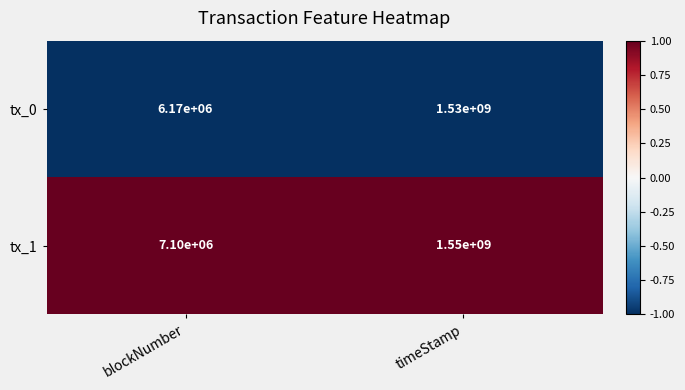

At which category is the sum across all series the highest?

timeStamp